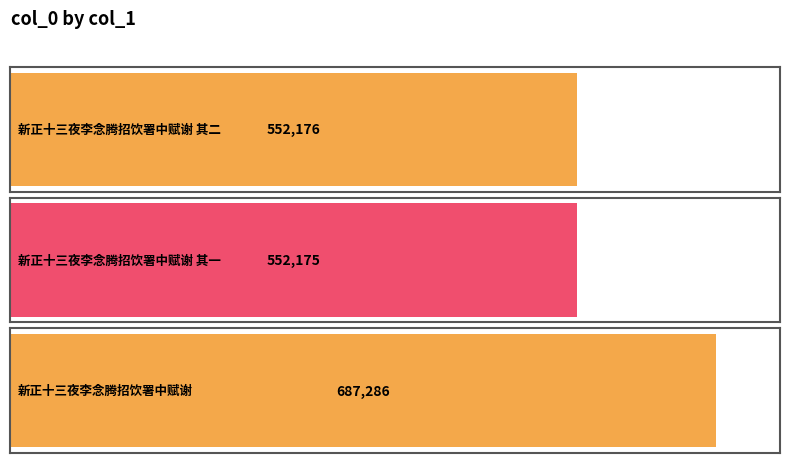

List the labels in order of value, smallest first.

新正十三夜李念腾招饮署中赋谢 其一, 新正十三夜李念腾招饮署中赋谢 其二, 新正十三夜李念腾招饮署中赋谢